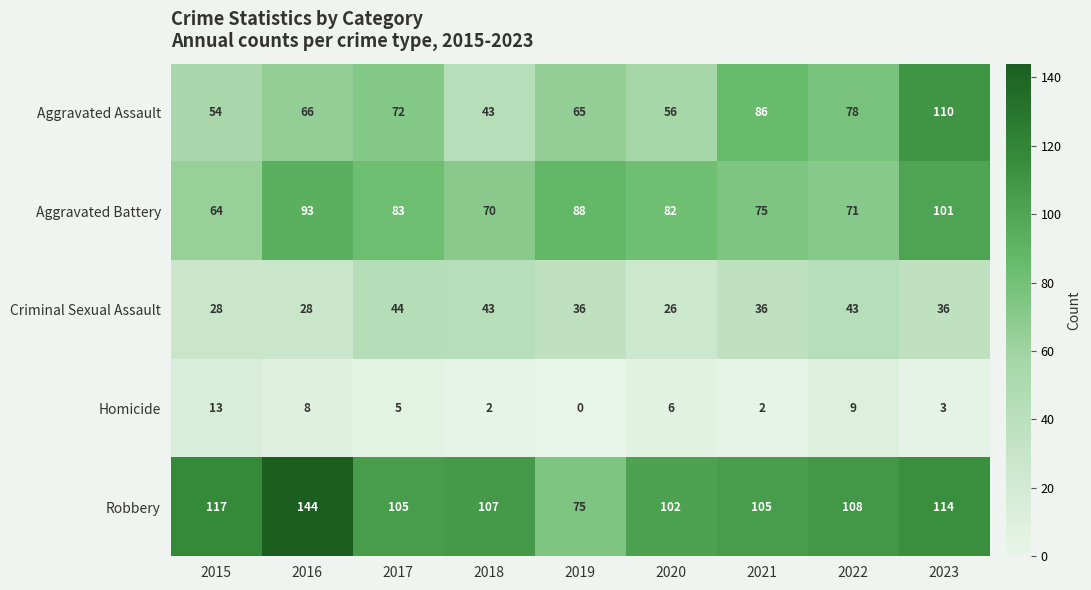

Which series changed the most between 2016 and 2021?

Robbery